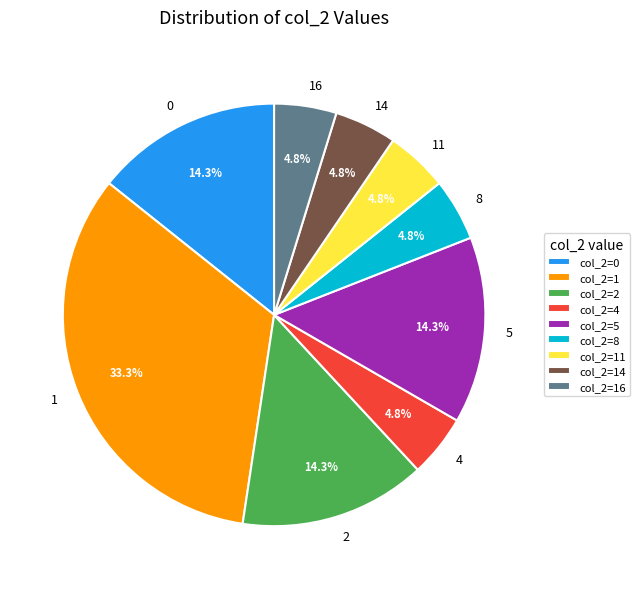

What portion of the pie excludes 8?

95.2%